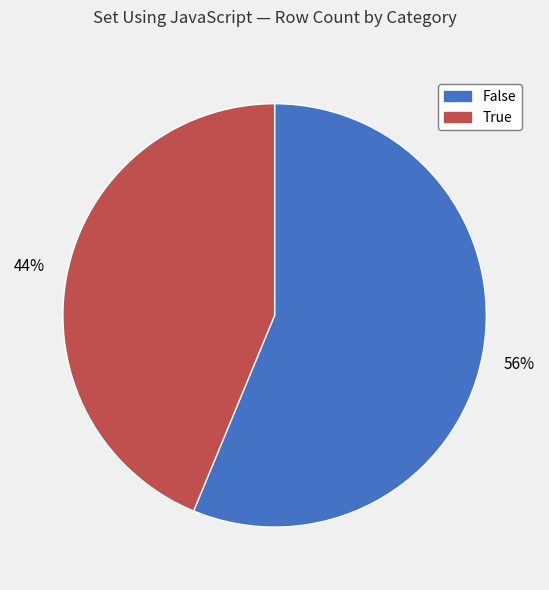

Which category accounts for the majority?

False